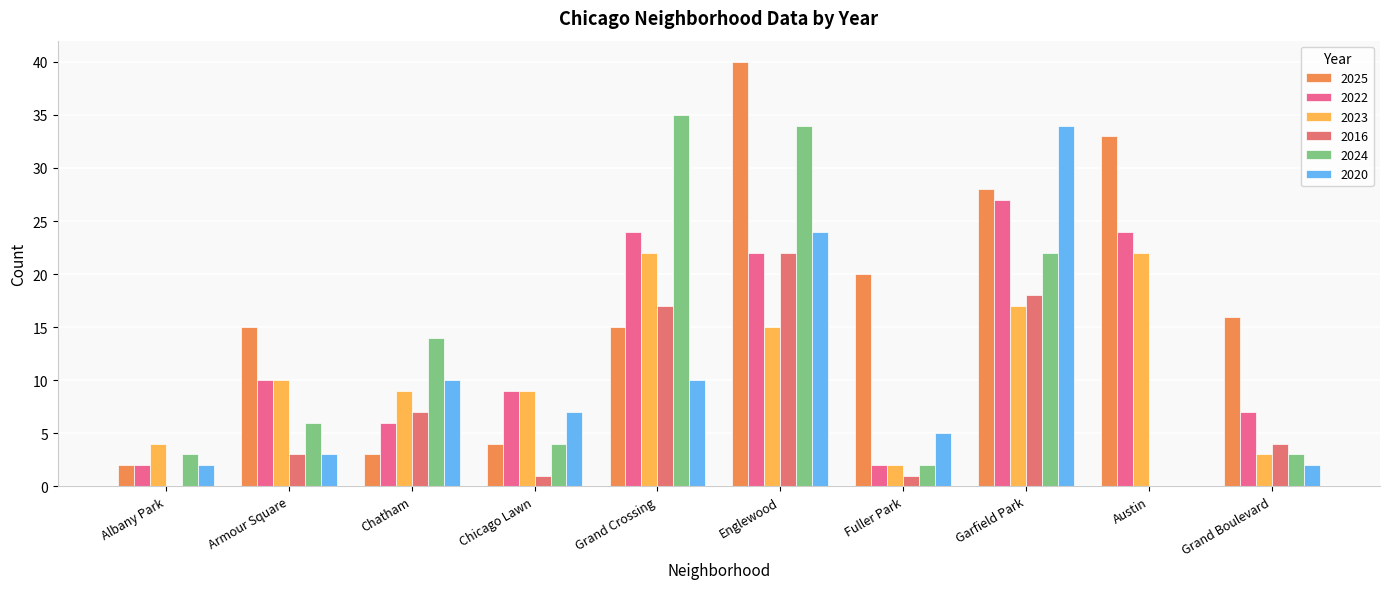

How many categories are shown in the chart?

10